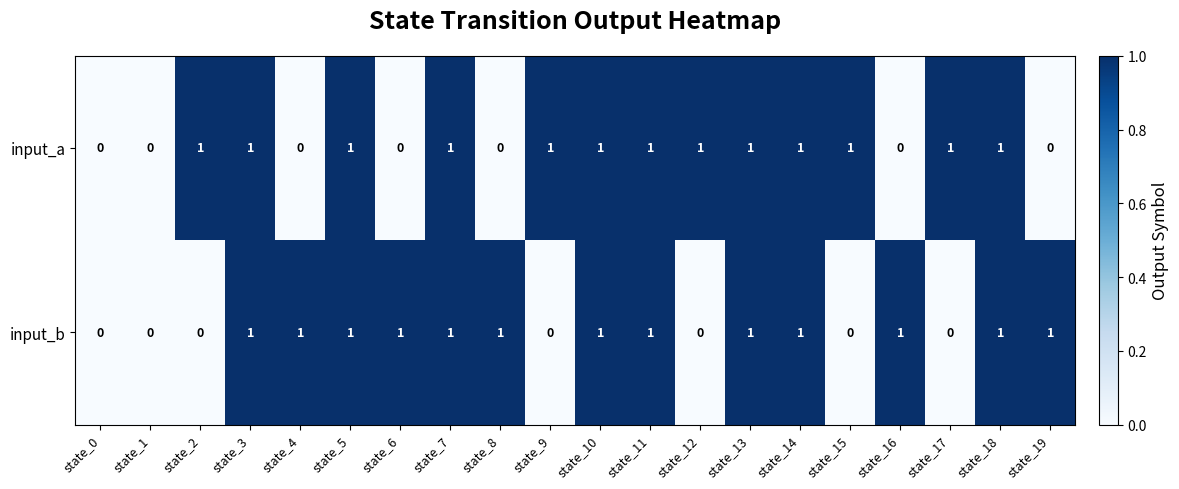

Which series changed the most between state_7 and state_8?

input_a